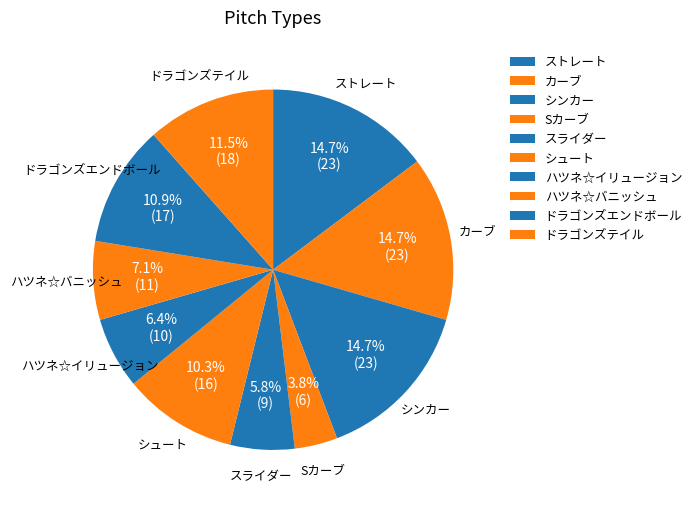

What percentage is the ハツネ☆バニッシュ slice, to the nearest percent?

7%